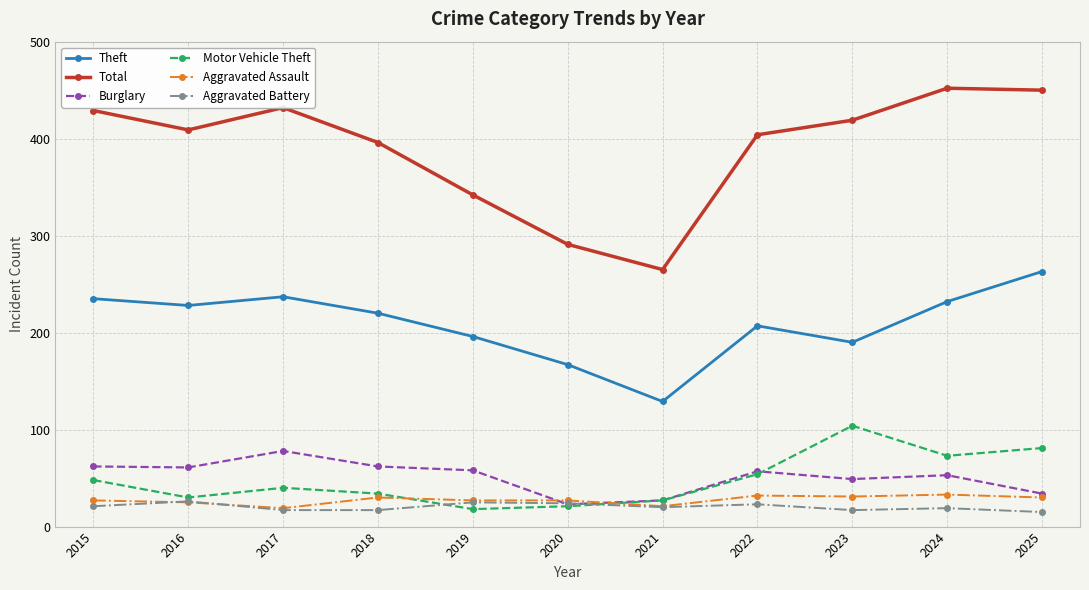

At how many categories does at least one series exceed 315?

9